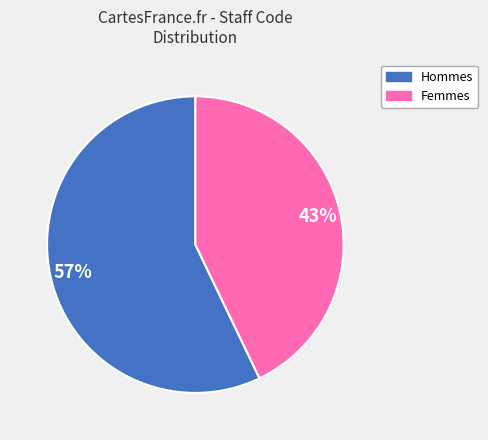

Is there any slice that represents more than half of the pie?

Yes